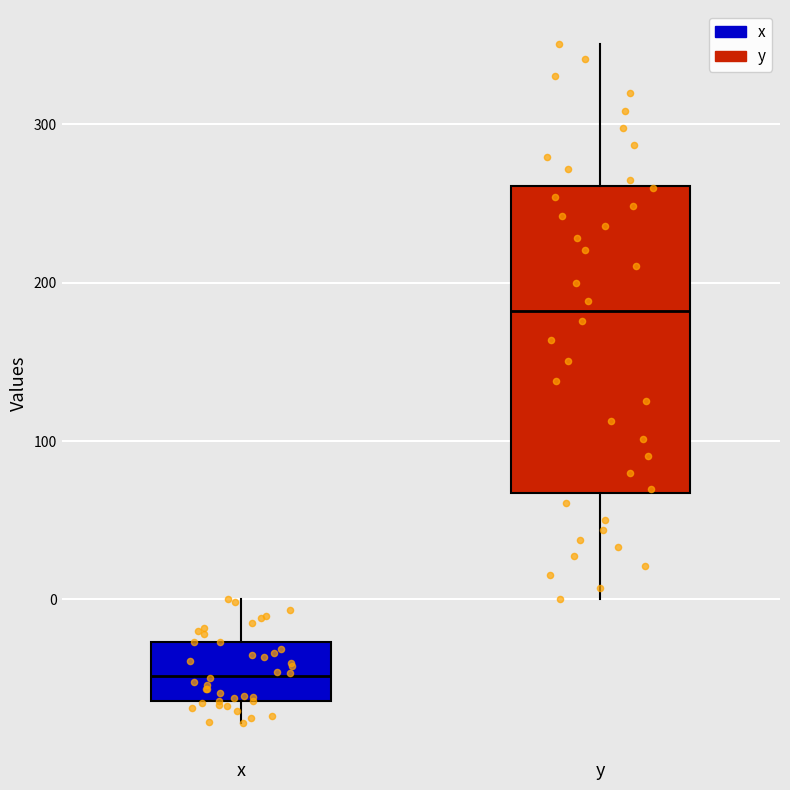

Which box's median line is the lowest?

x